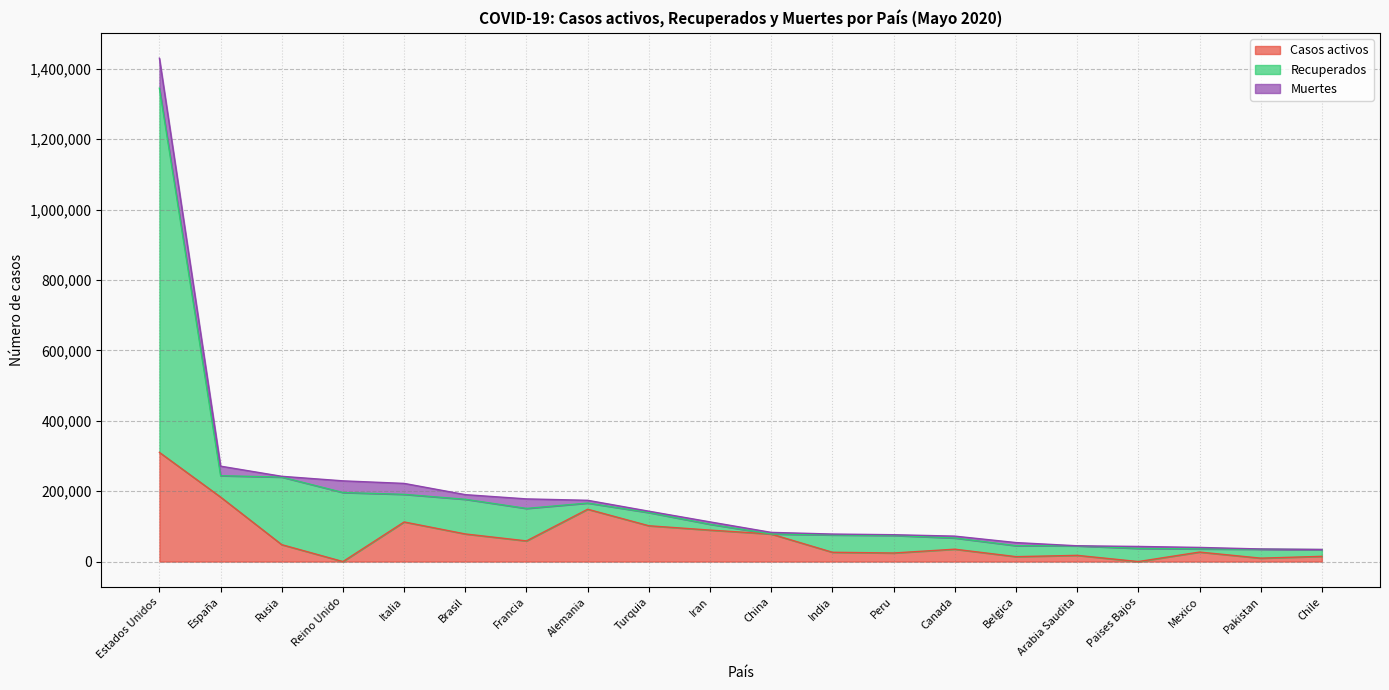

What is the total value across all series at Reino Unido?

229361